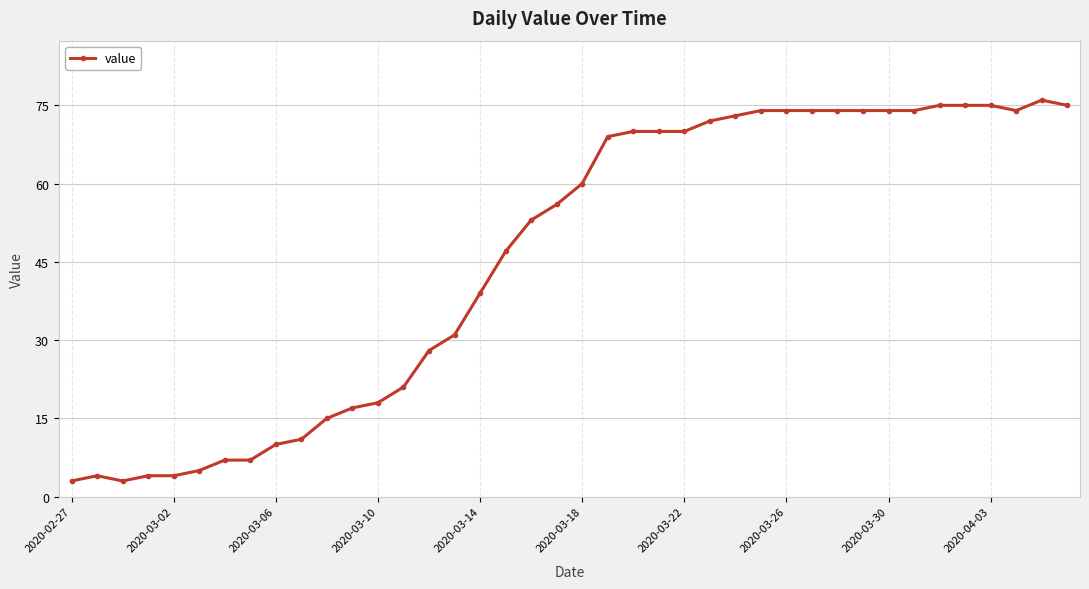

What is the sum of all values?

1835